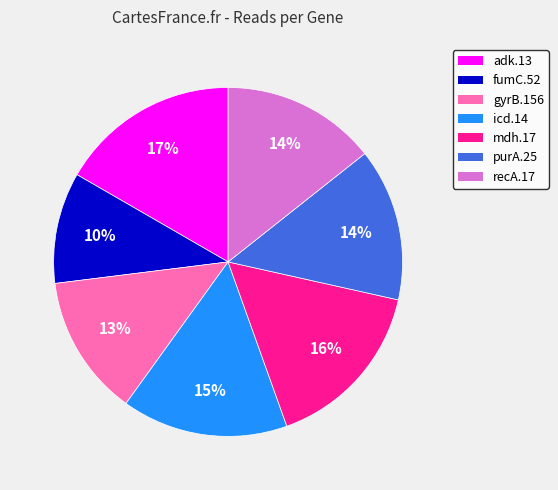

What percentage is the fumC.52 slice, to the nearest percent?

10%